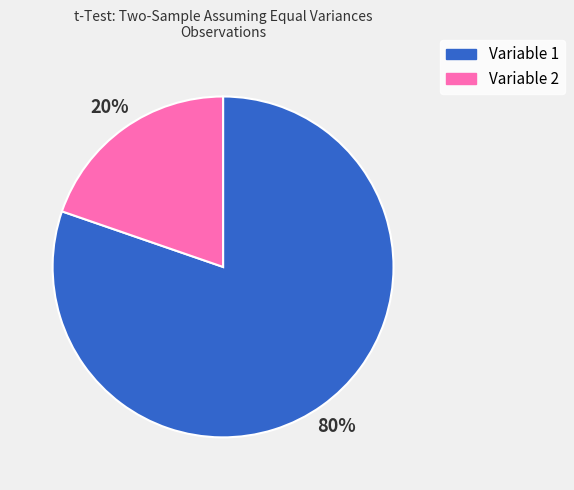

Does Variable 2 account for over 50% of the chart?

No